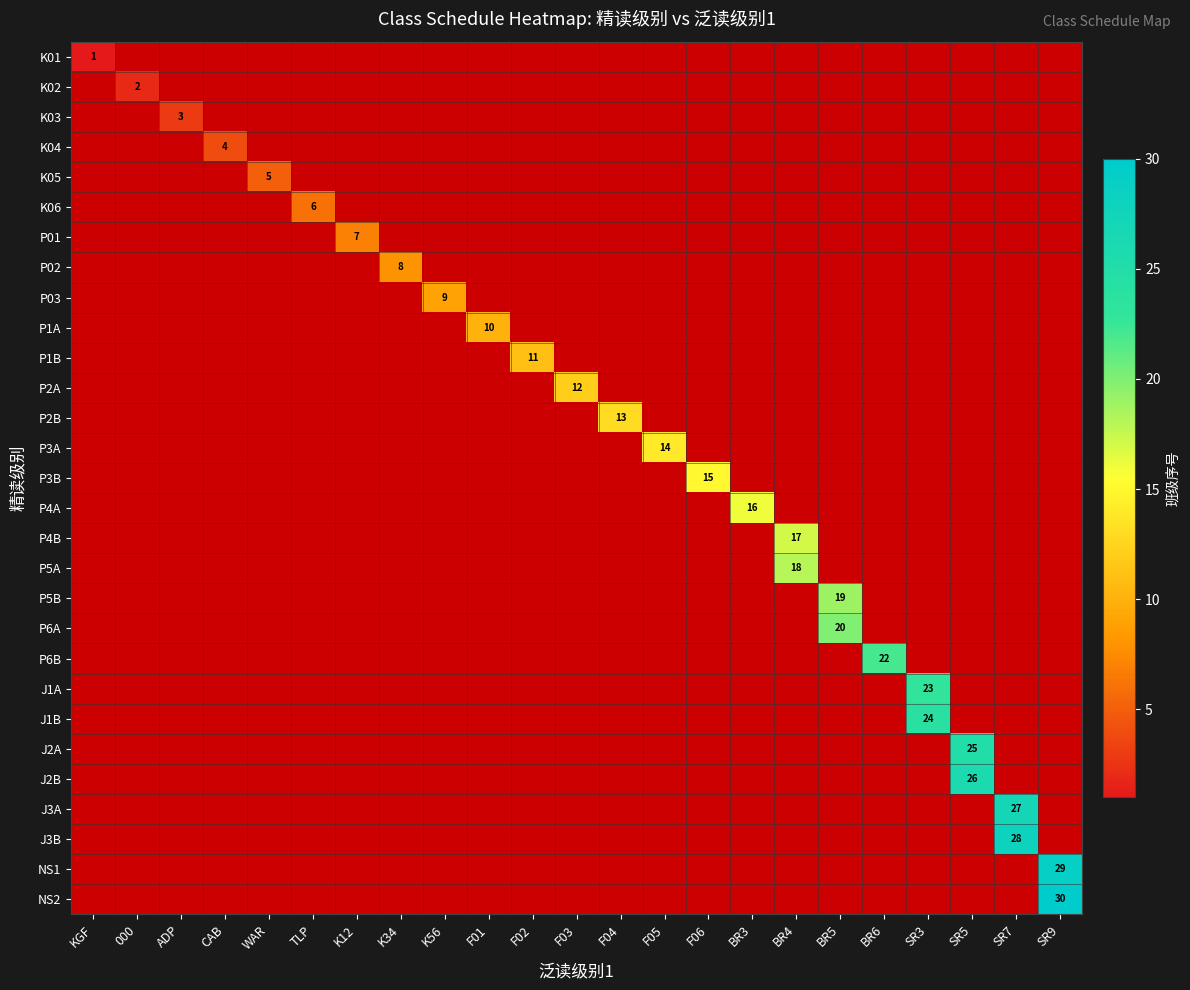

How many positive values does the NS1 series have?

1